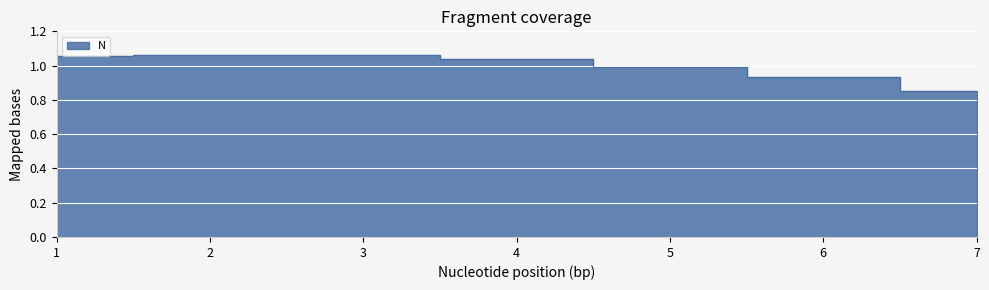

Where does the data first go above 1?

1